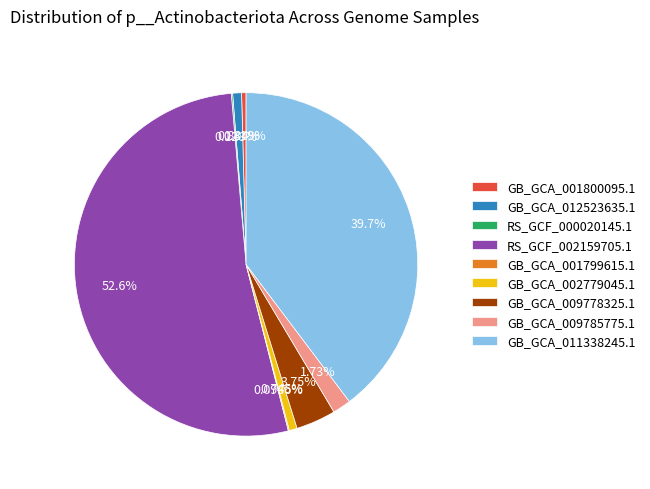

The GB_GCA_012523635.1 slice represents 1% of the pie. True or false?

True